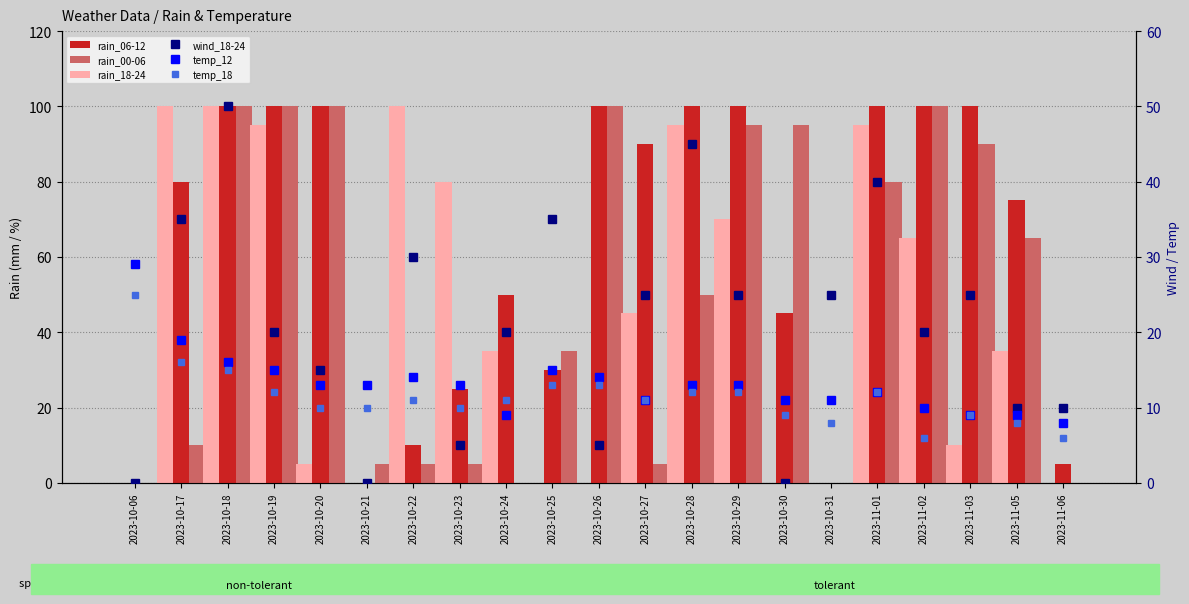

How many values in the wind_18-24 series exceed 20?

10